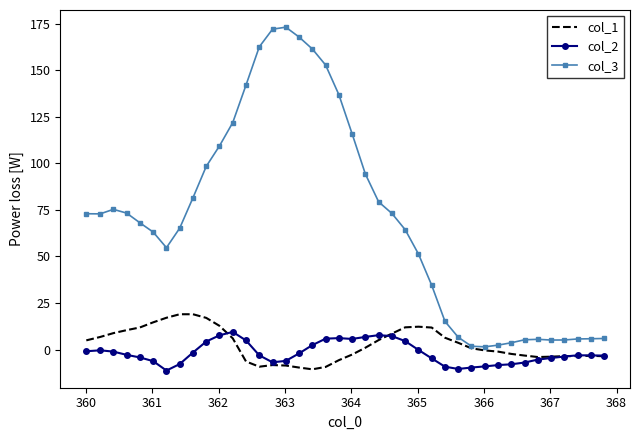

What is the minimum value shown in the chart?

-11.3